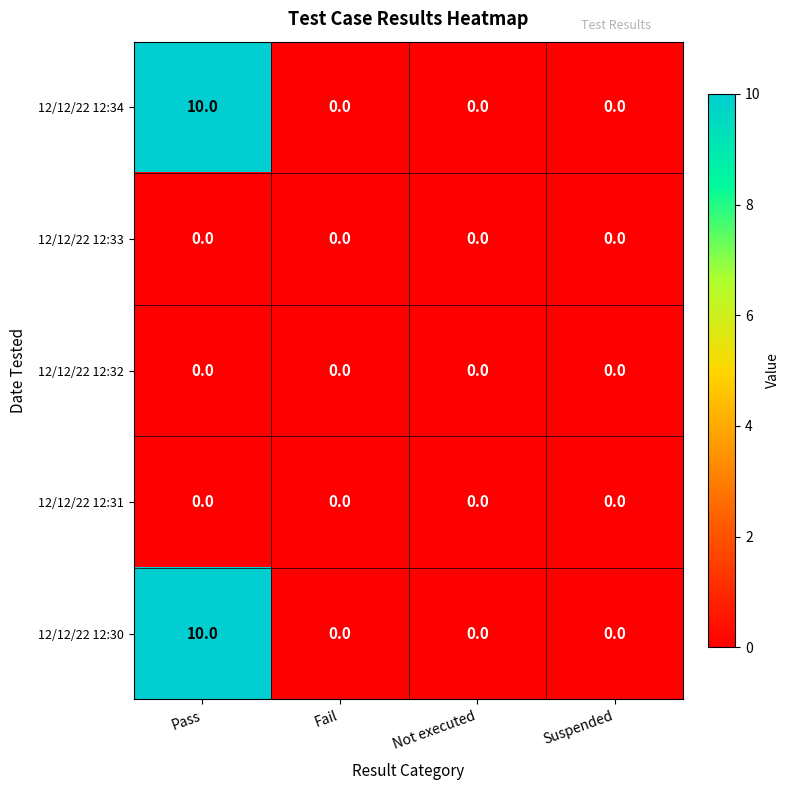

Reading left to right, list all the values displayed in this chart.

12/12/22 12:34: 10	0	0	0
12/12/22 12:33: 0	0	0	0
12/12/22 12:32: 0	0	0	0
12/12/22 12:31: 0	0	0	0
12/12/22 12:30: 10	0	0	0